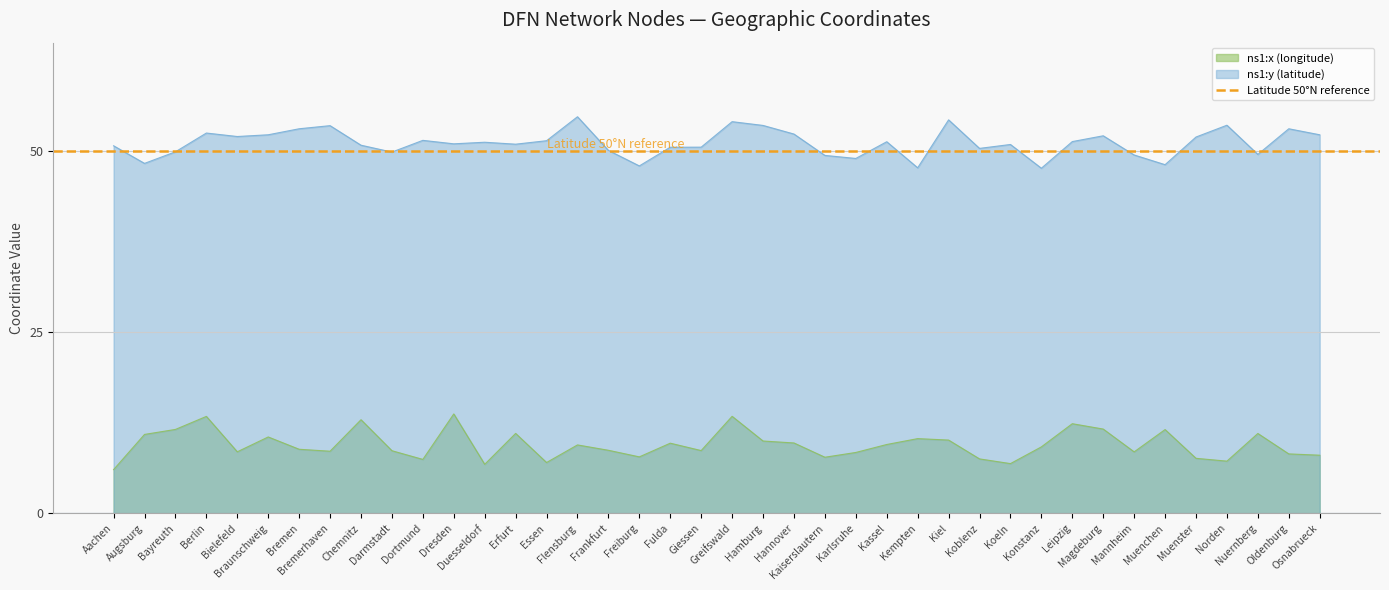

How many lines are shown in the chart?

2